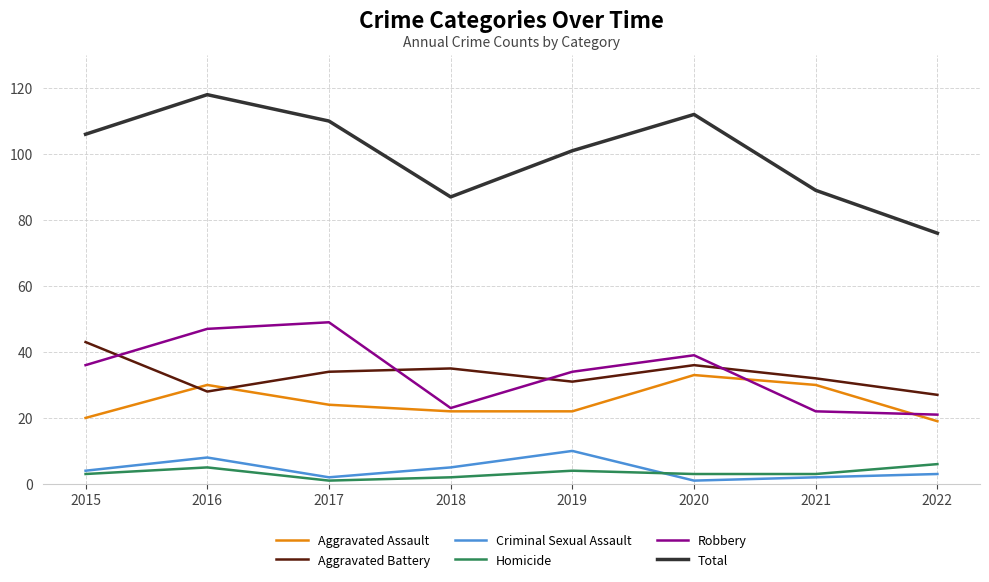

The value of Robbery at 2020 is 39. True or false?

True